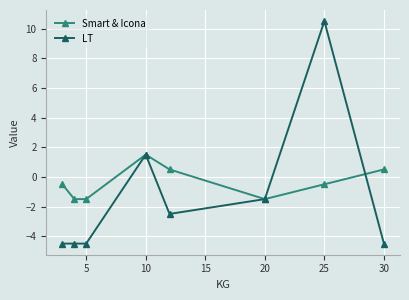

Which series has the widest spread of values?

LT